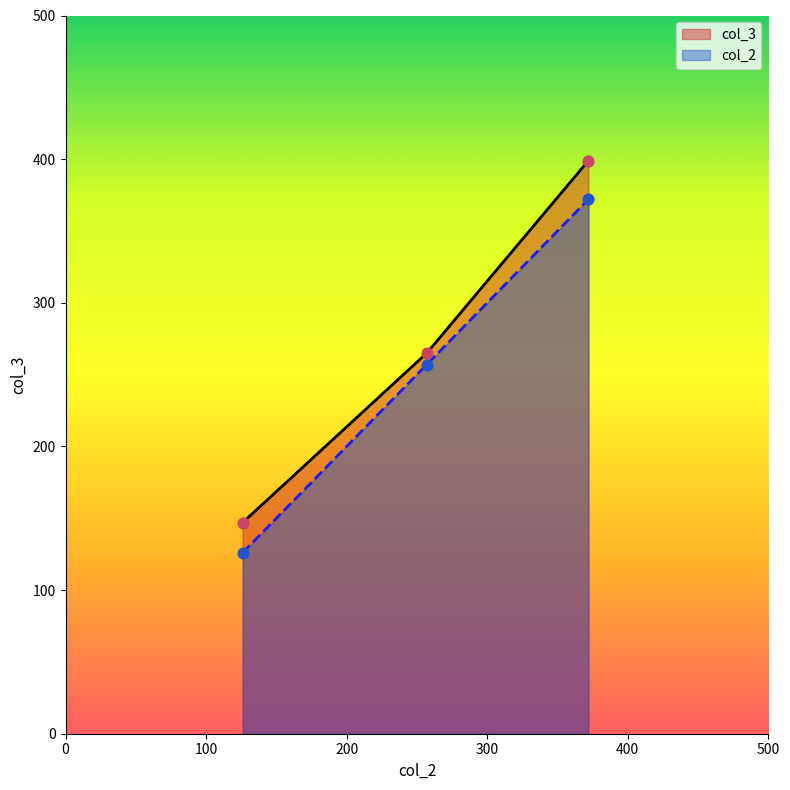

Which series has the widest spread of Y values?

col_3